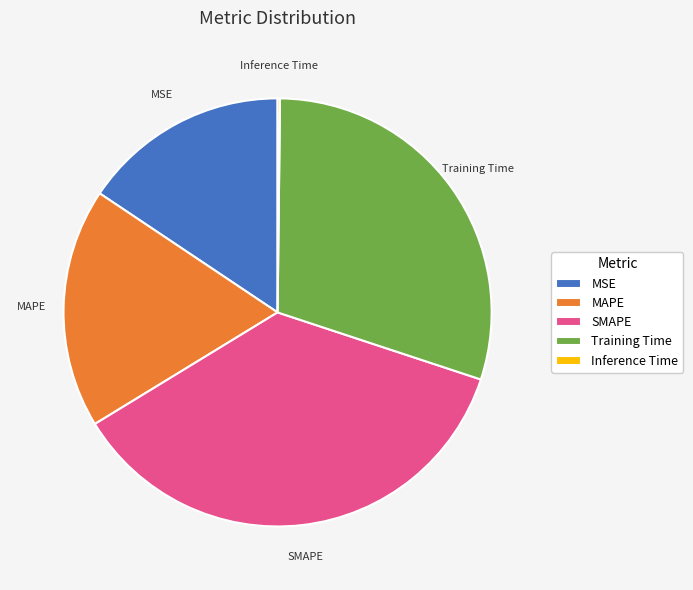

Which has a higher value, Training Time or SMAPE?

SMAPE